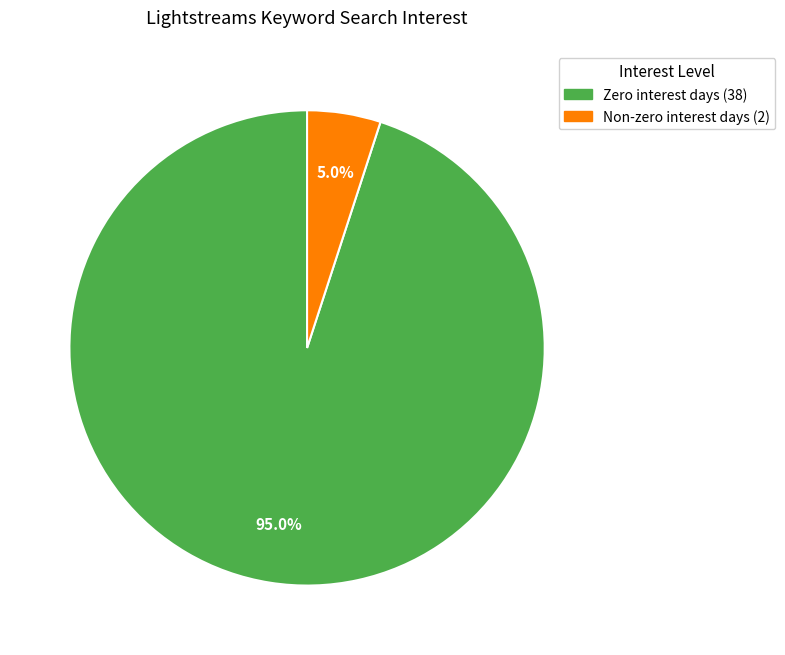

Does any single category account for the majority?

Yes